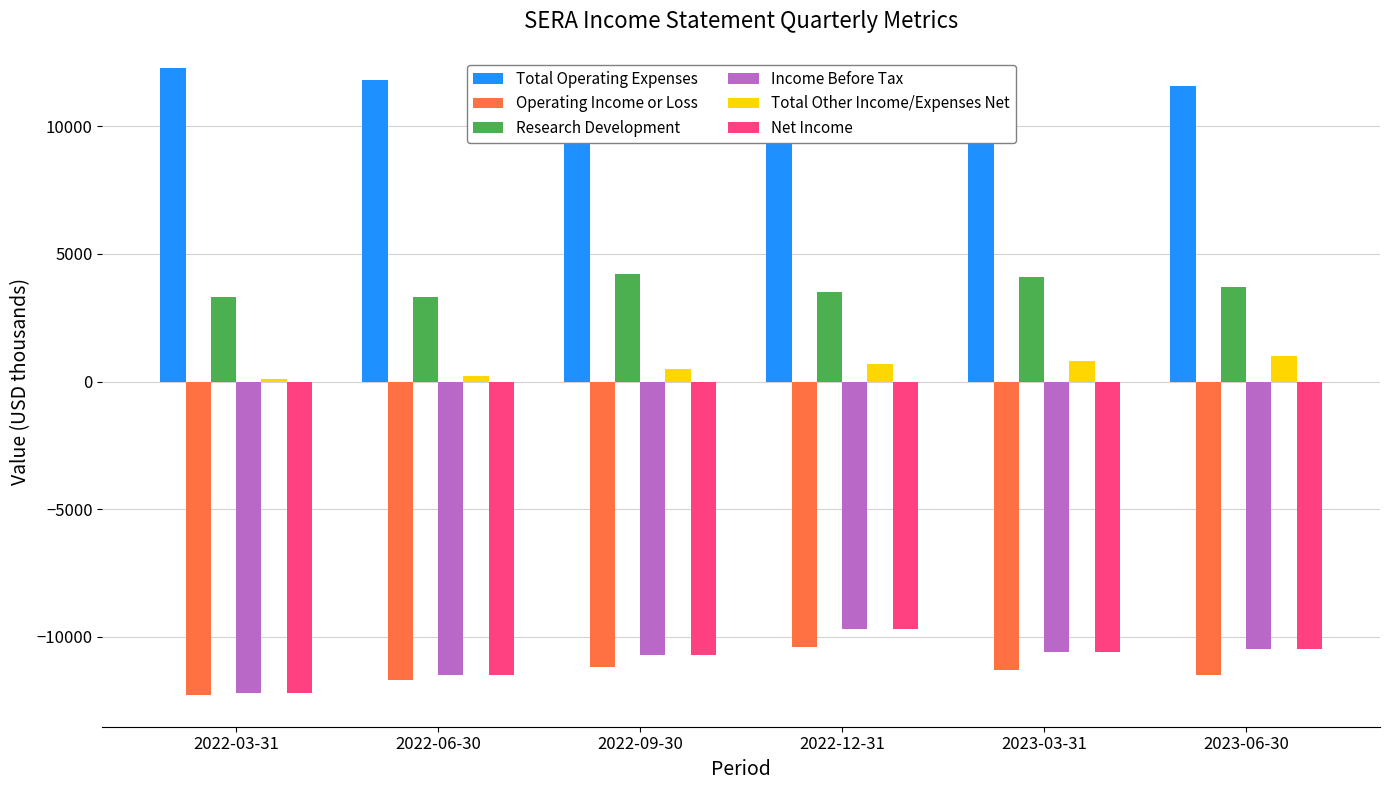

What is the value of the Research Development bar at the 2nd from the left?

3300